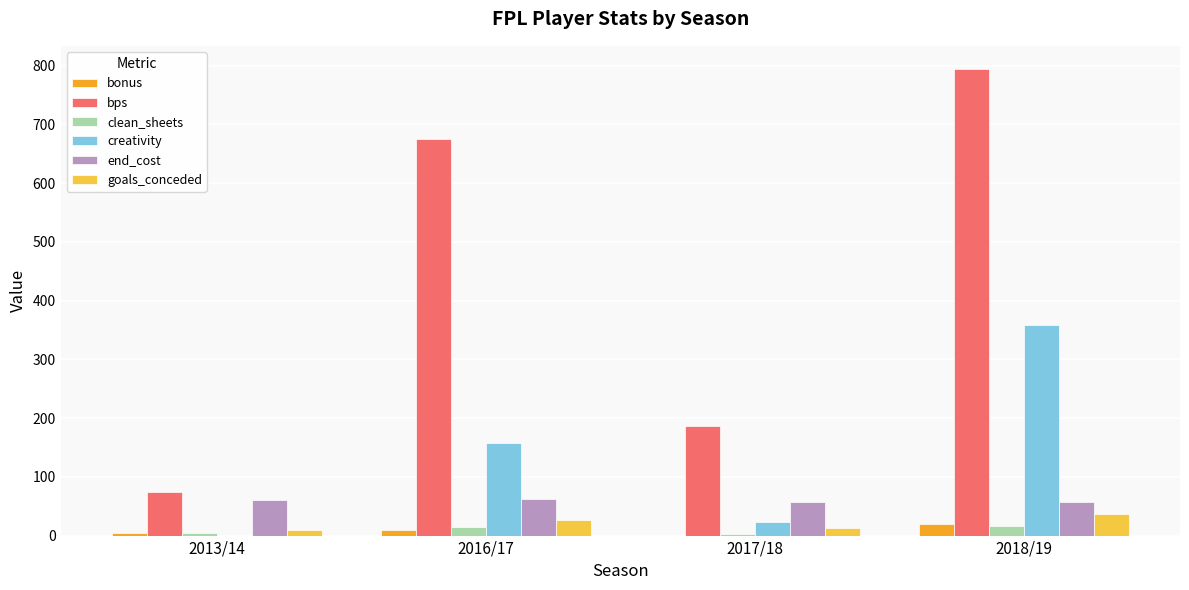

What value does the end_cost series have at 2016/17?

62.0